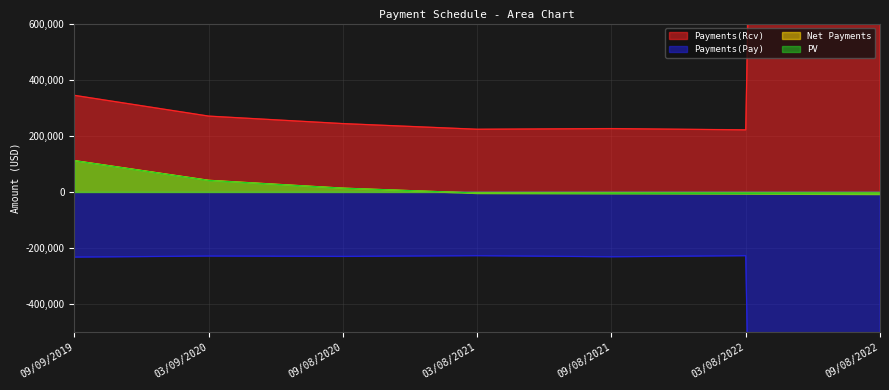

What is the lowest value of the PV series?

-7276.4